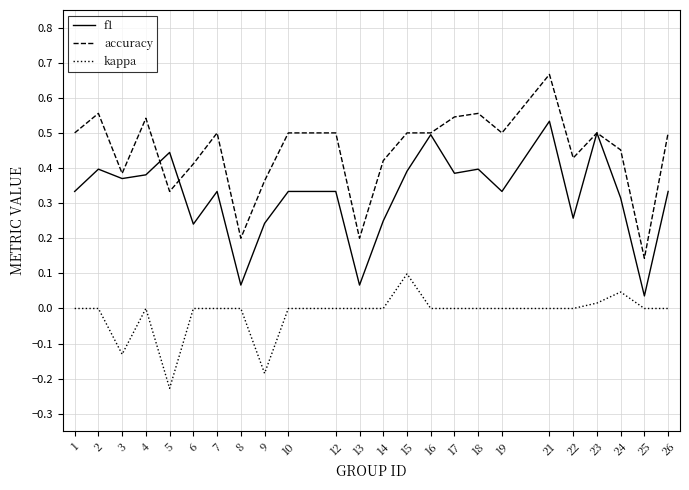

Between 17 and 25, which series saw the biggest shift?

accuracy